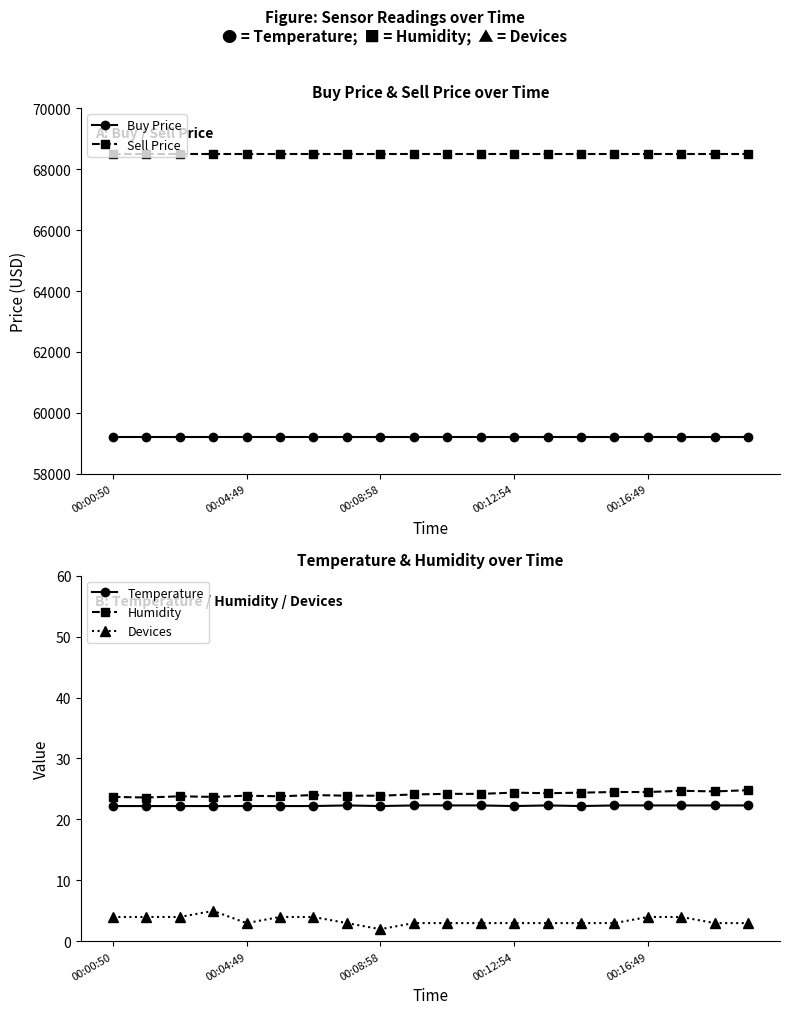

Is it true that Buy Price equals 59200.0 at 9?

True